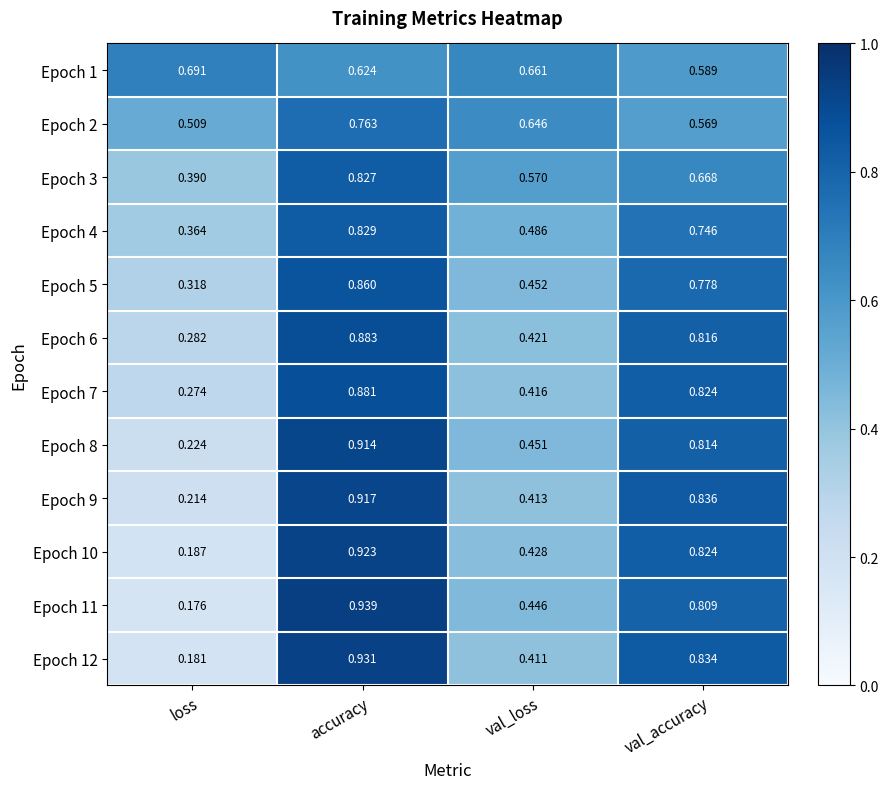

Which series has the widest spread of values?

Epoch 11